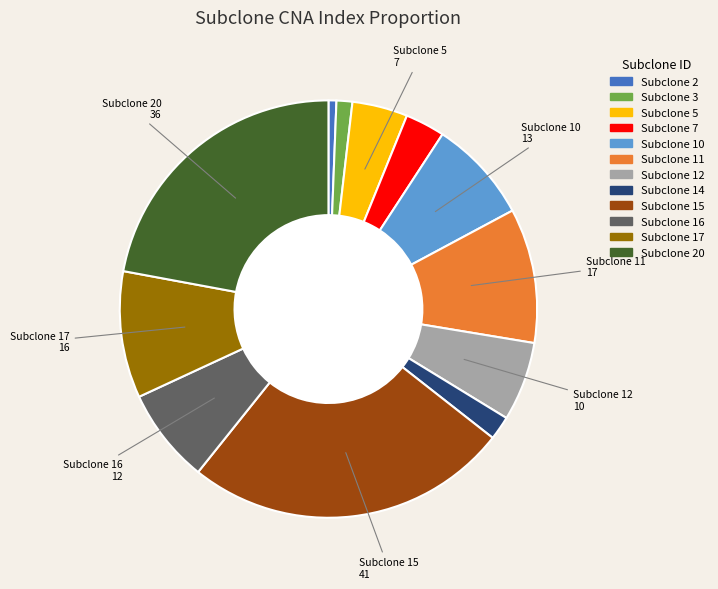

Is there any slice that represents more than half of the pie?

No